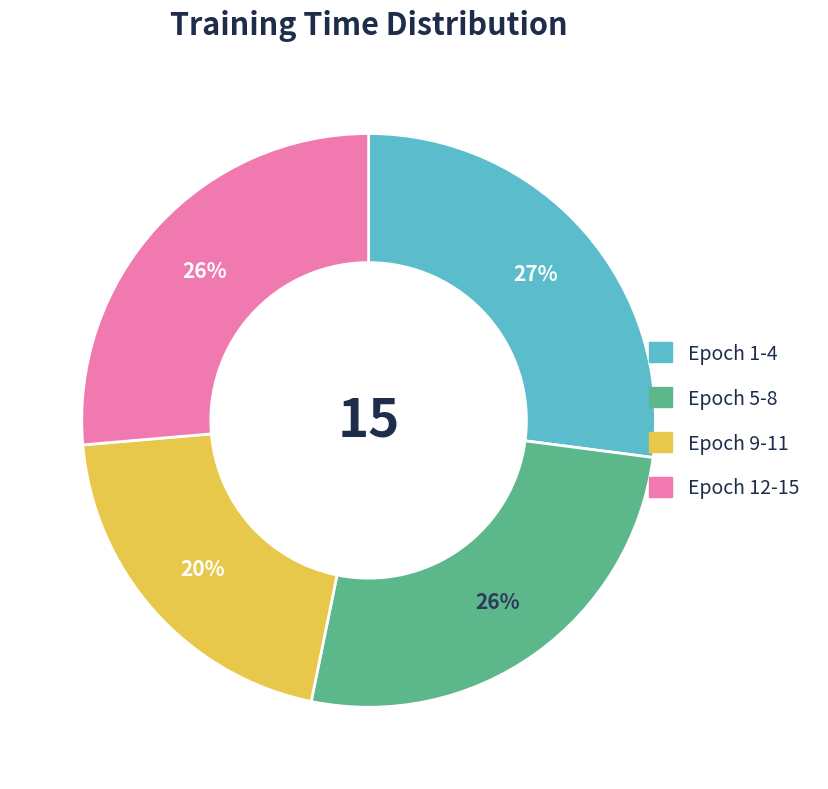

The Epoch 5-8 slice represents 14% of the pie. True or false?

False